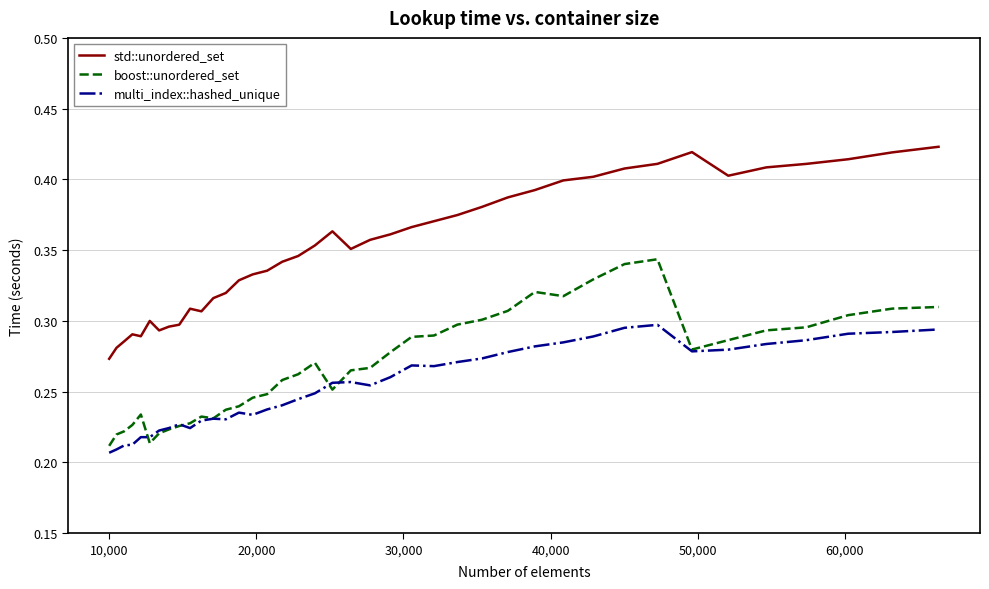

Which series has the largest total across all categories?

std::unordered_set